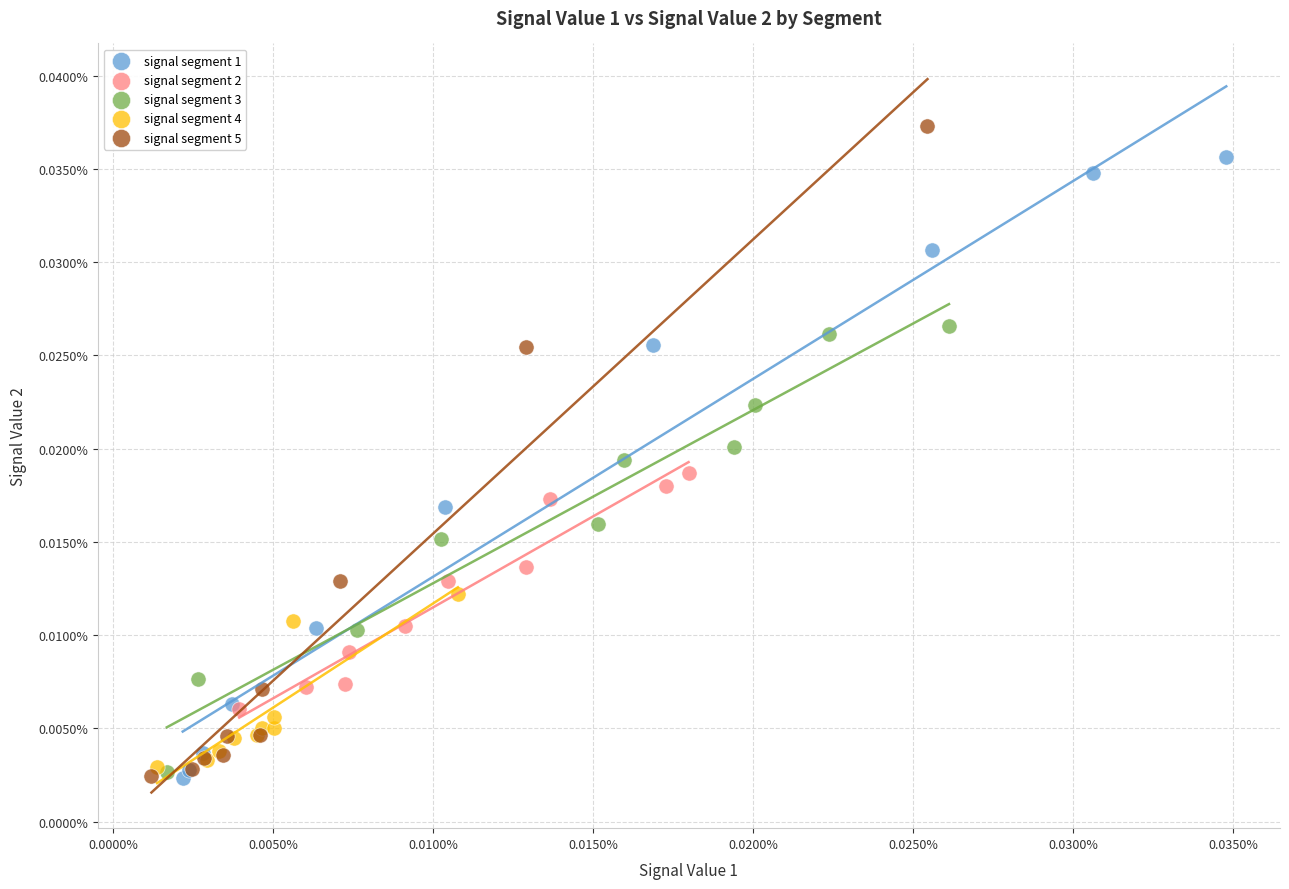

Which series reaches the maximum Y coordinate?

signal segment 5